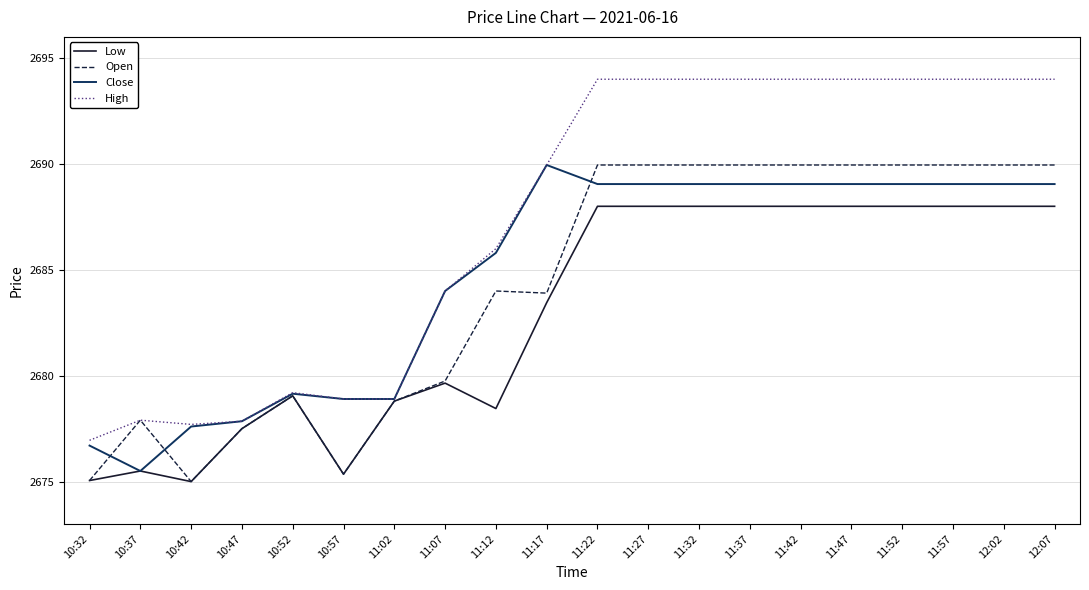

What position from the right is 11:22?

10